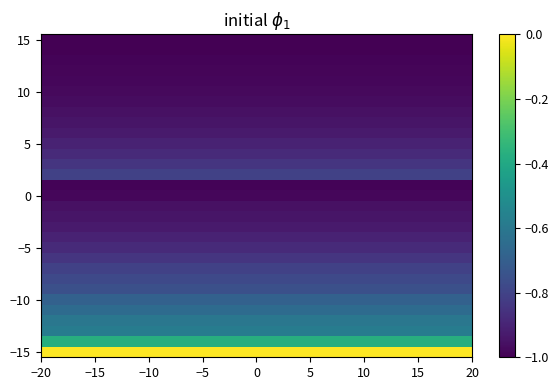

What is the smallest value displayed?

-1.0